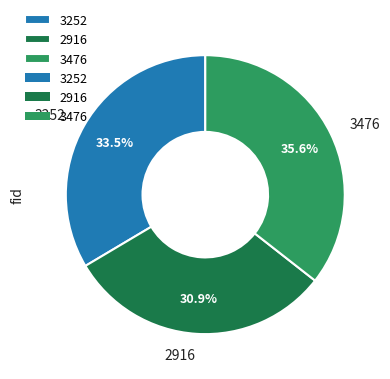

Which slice is the largest?

3476